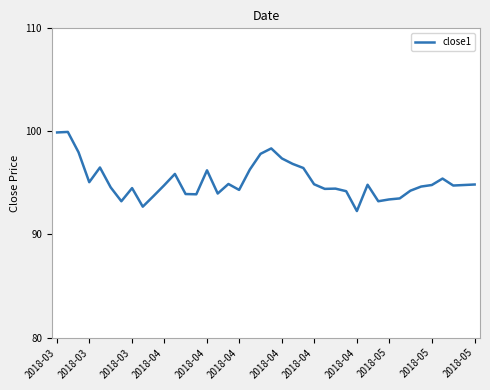

How many lines are shown in the chart?

1